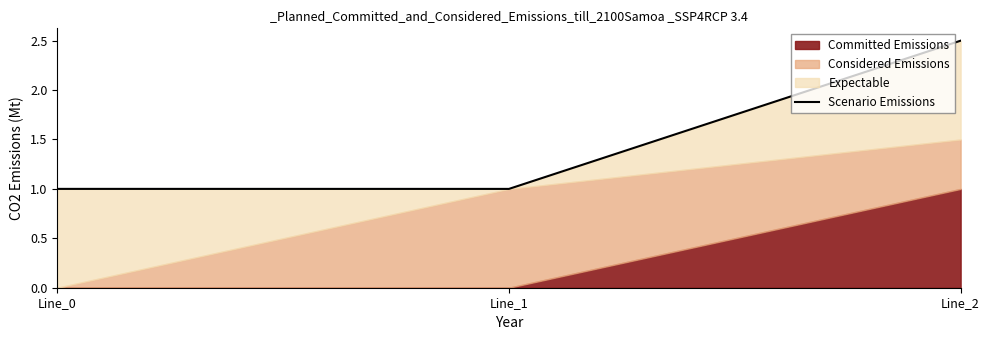

What is the ratio of the value at Line_0 to the value at Line_1?

1.0